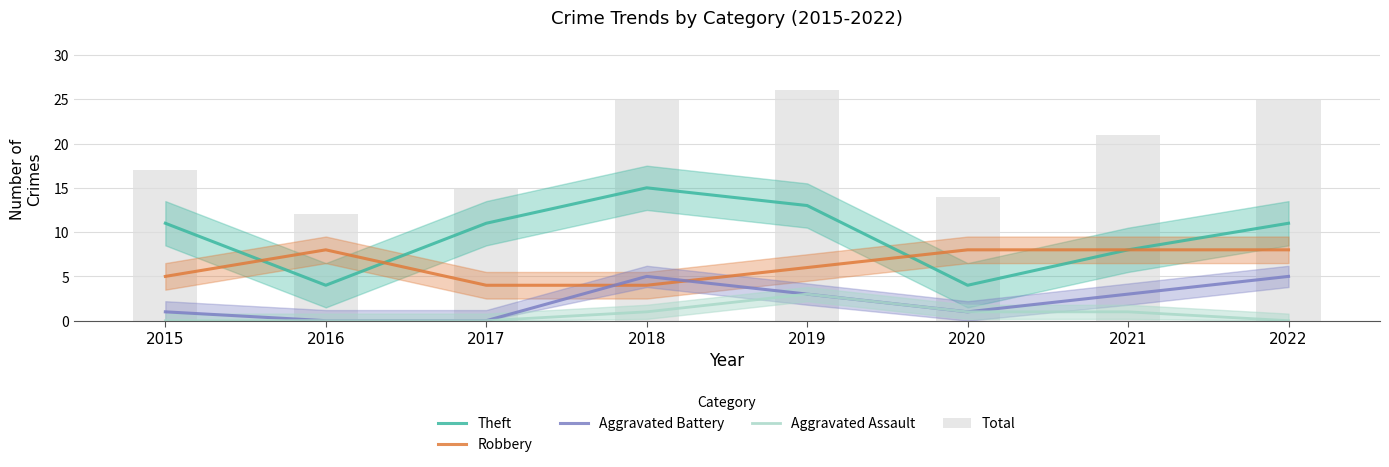

What is the approximate value of Theft at 2016?

4